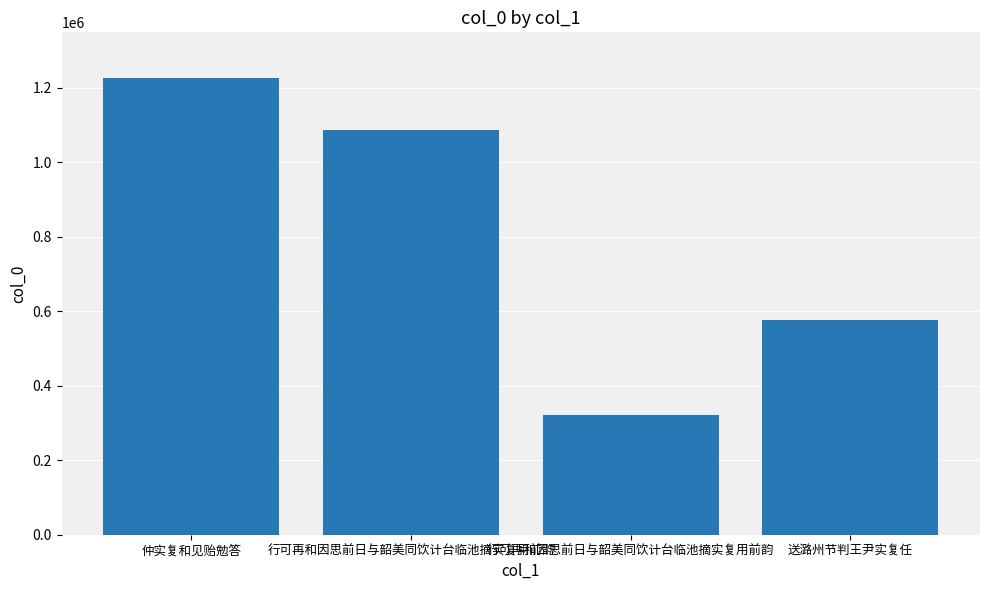

What is the average value?

802809